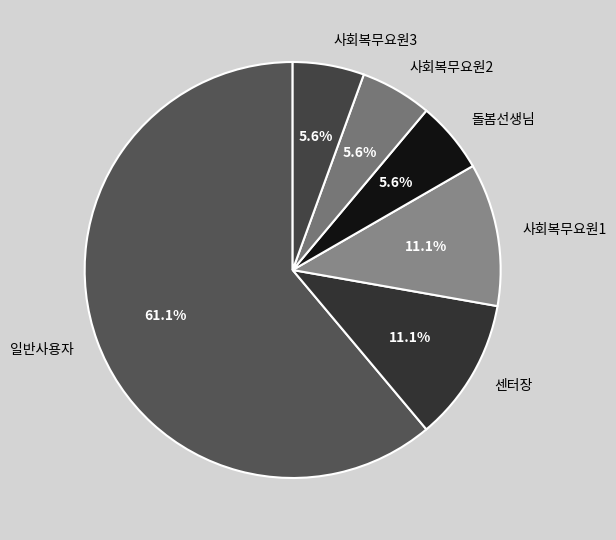

Between 센터장 and 사회복무요원2, which is larger?

센터장